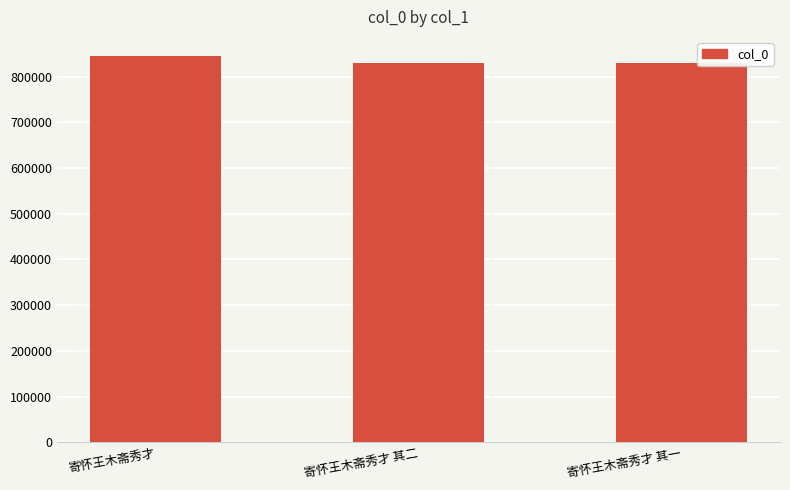

Is it true that the value at 寄怀王木斋秀才 其二 is 1169193?

False